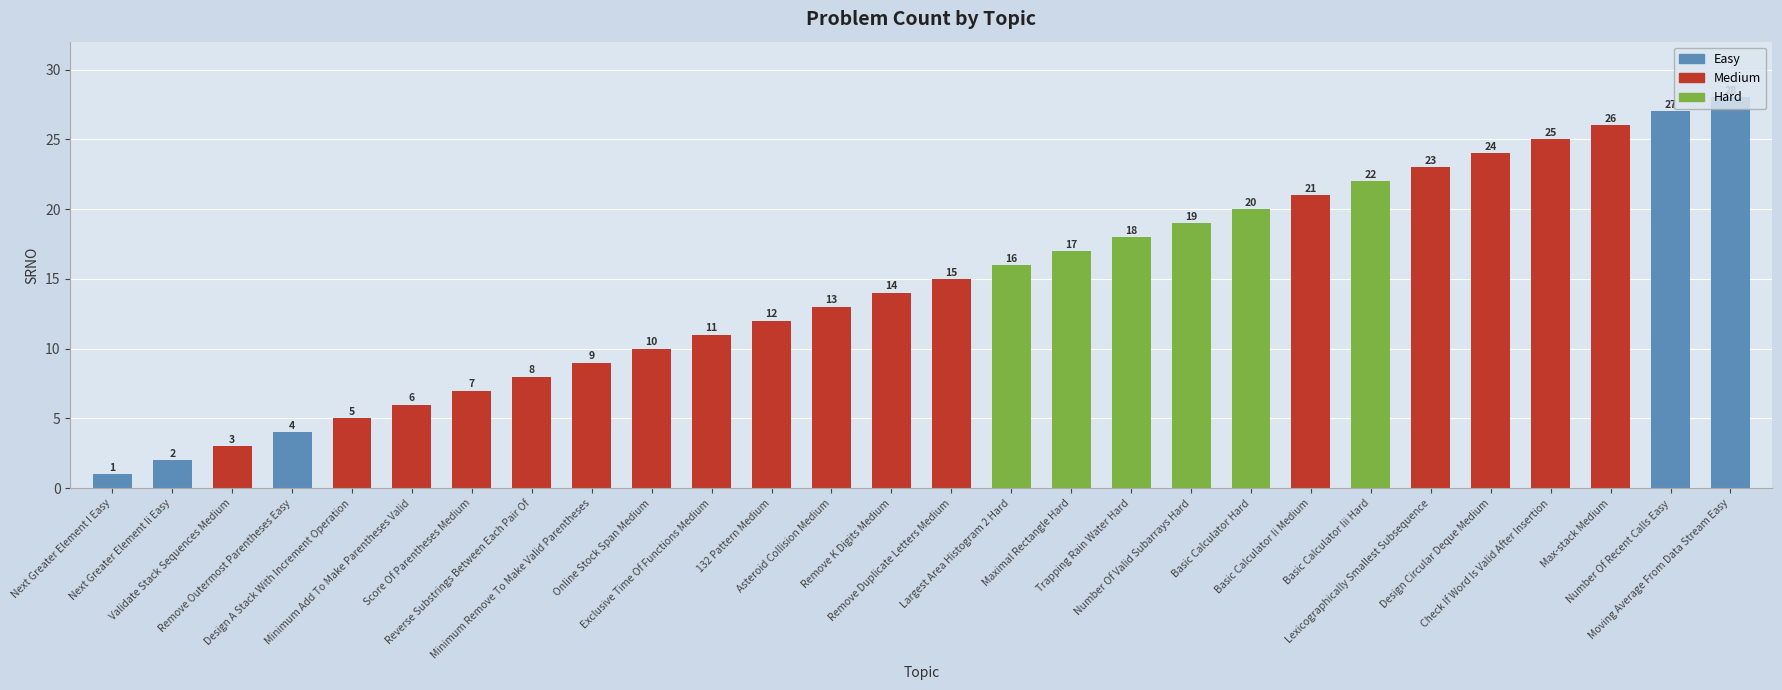

List the labels in order of value, smallest first.

Next Greater Element I Easy, Next Greater Element Ii Easy, Validate Stack Sequences Medium, Remove Outermost Parentheses Easy, Design A Stack With Increment Operation, Minimum Add To Make Parentheses Valid, Score Of Parentheses Medium, Reverse Substrings Between Each Pair Of, Minimum Remove To Make Valid Parentheses, Online Stock Span Medium, Exclusive Time Of Functions Medium, 132 Pattern Medium, Asteroid Collision Medium, Remove K Digits Medium, Remove Duplicate Letters Medium, Largest Area Histogram 2 Hard, Maximal Rectangle Hard, Trapping Rain Water Hard, Number Of Valid Subarrays Hard, Basic Calculator Hard, Basic Calculator Ii Medium, Basic Calculator Iii Hard, Lexicographically Smallest Subsequence, Design Circular Deque Medium, Check If Word Is Valid After Insertion, Max-stack Medium, Number Of Recent Calls Easy, Moving Average From Data Stream Easy